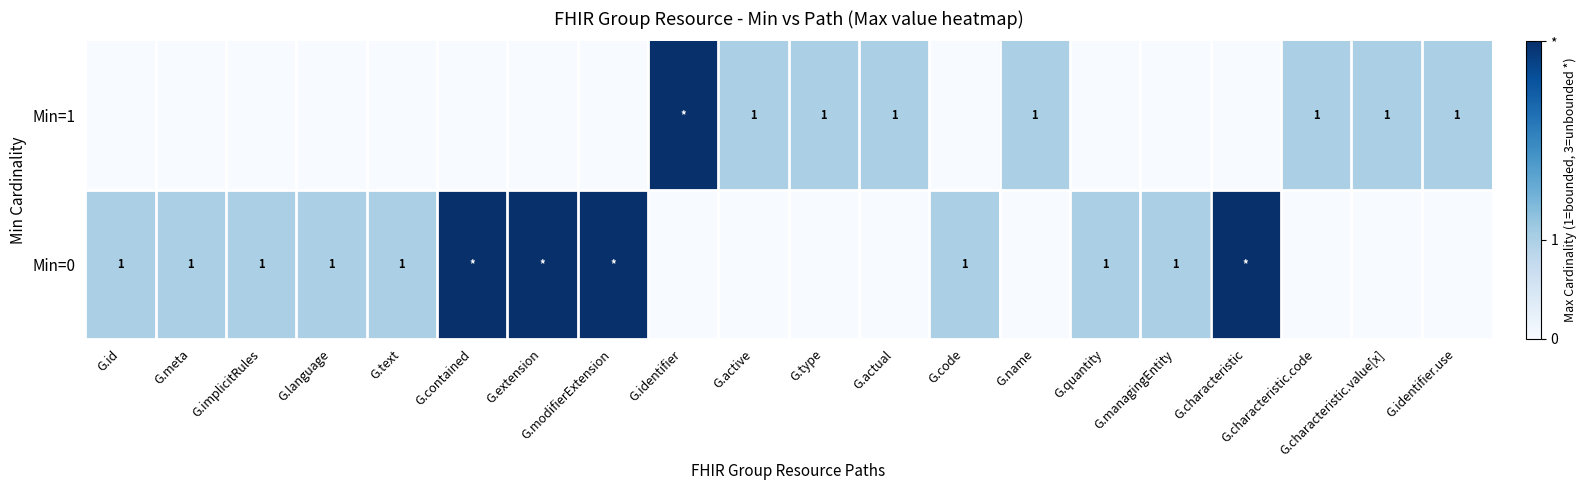

Which label corresponds to the smallest value in the chart?

G.identifier